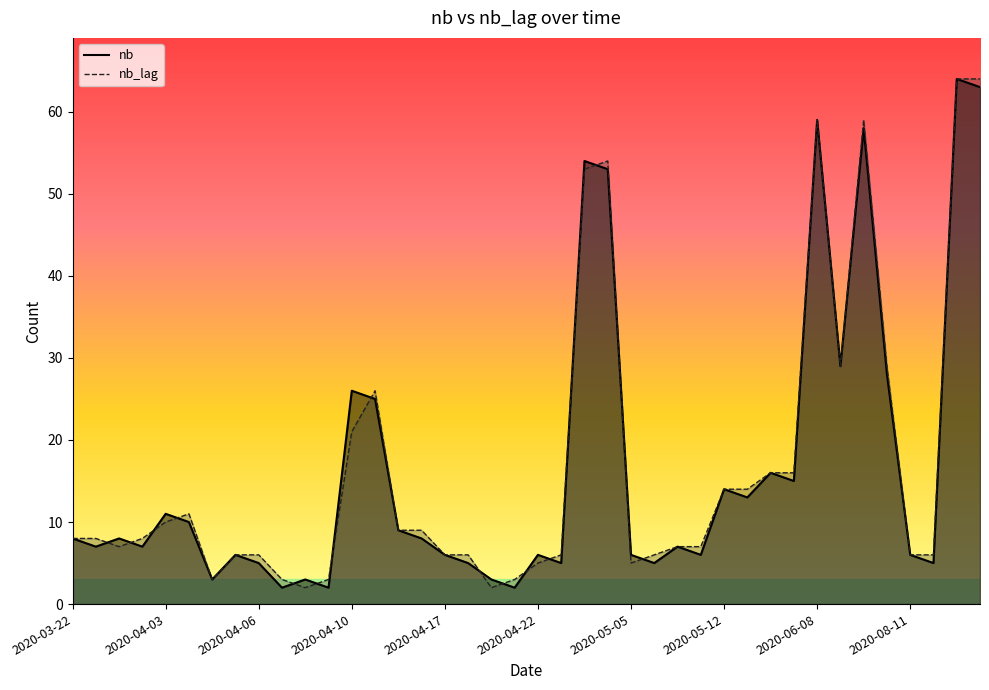

How many categories are shown in the chart?

40